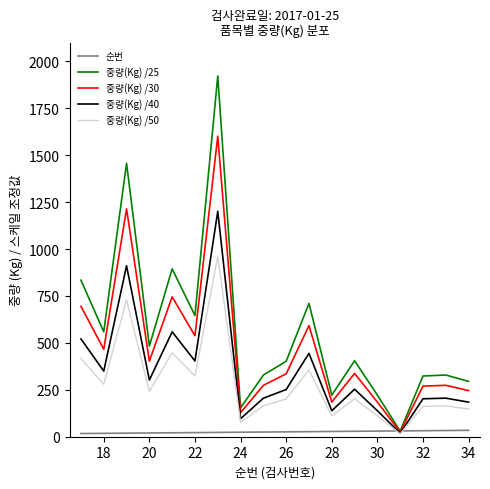

Which series has the largest total across all categories?

중량(Kg) /25